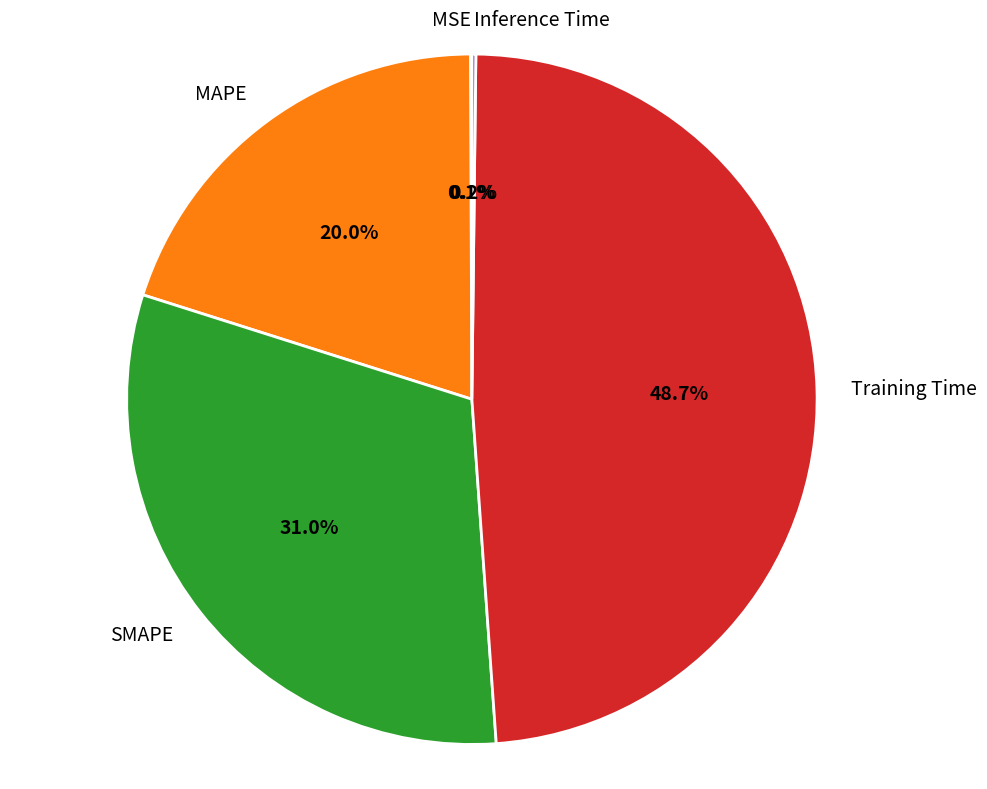

Does any single category account for the majority?

No